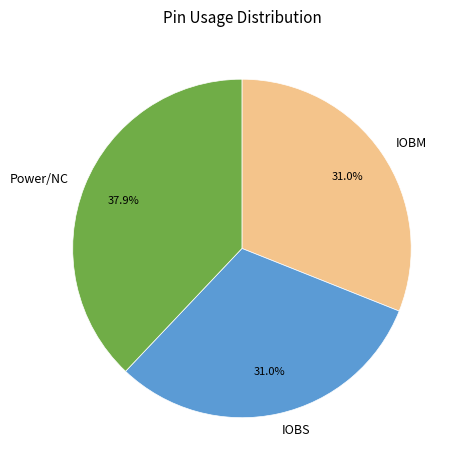

What portion of the pie excludes IOBS?

69.0%